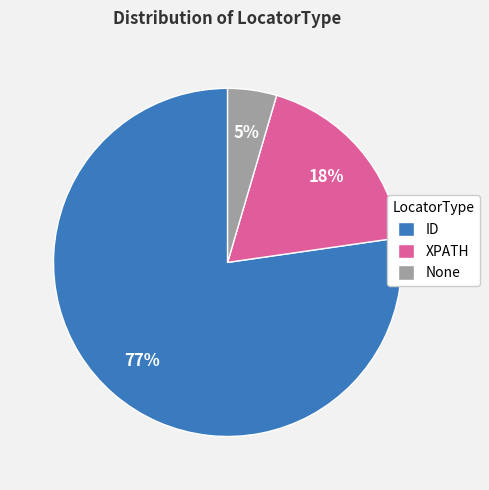

To the nearest percent, what percentage of the pie is None?

5%